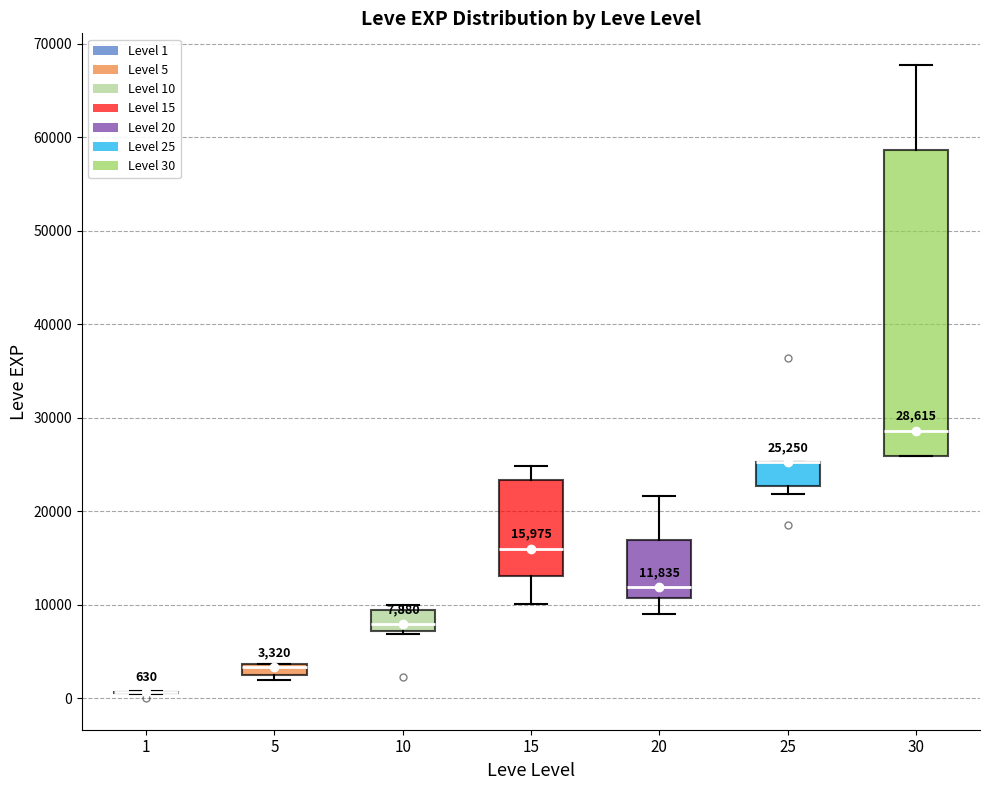

Which box is the tallest, from its lower edge to its upper edge?

30